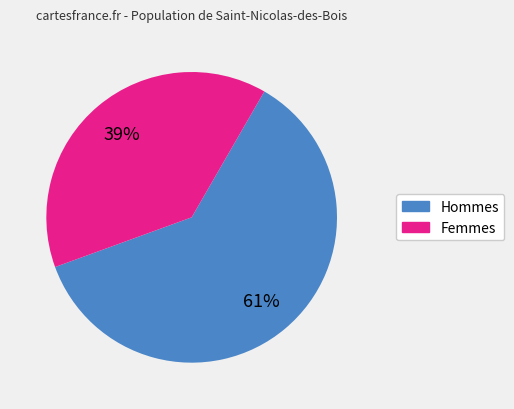

To the nearest percent, what is the difference between the largest and smallest slice percentages?

22%